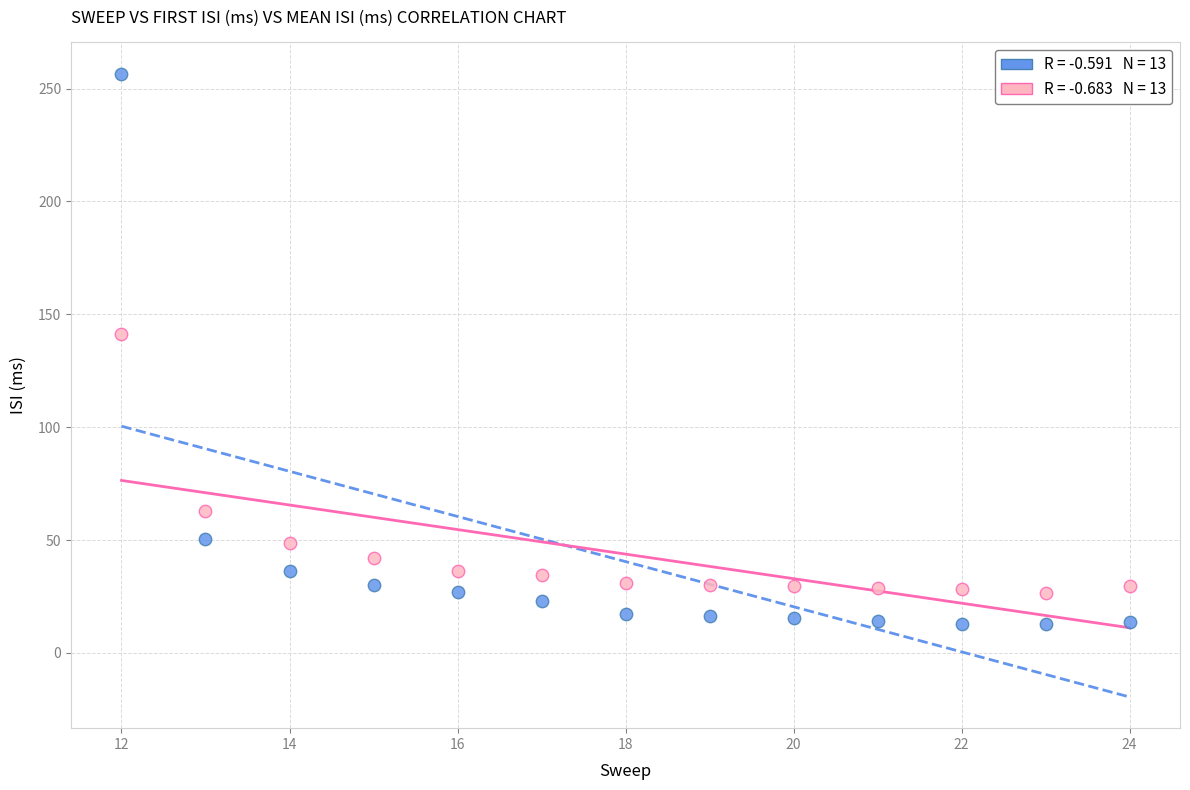

Across all data points, what is the range of X values (max minus min)?

12.0